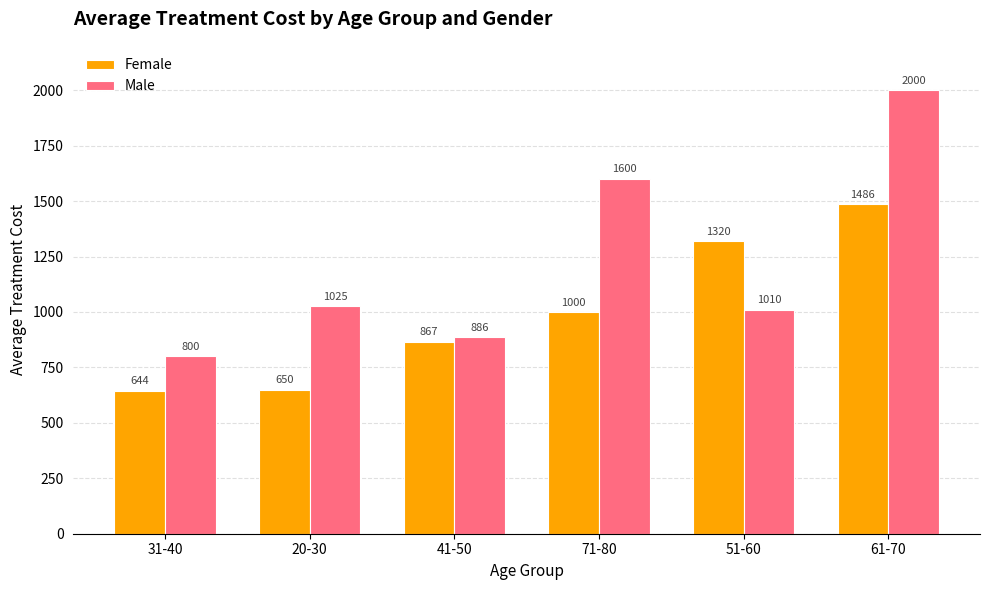

At which label is Male closest to 1400?

71-80